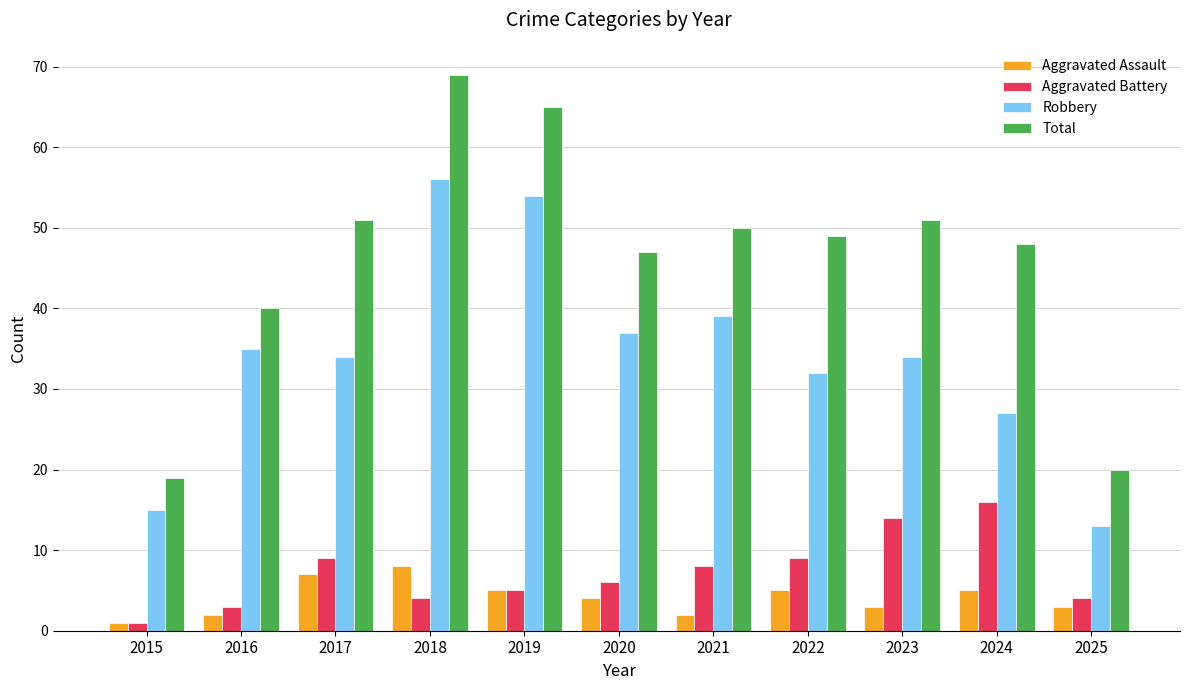

What is the spread (max minus min) of values at 2022?

44